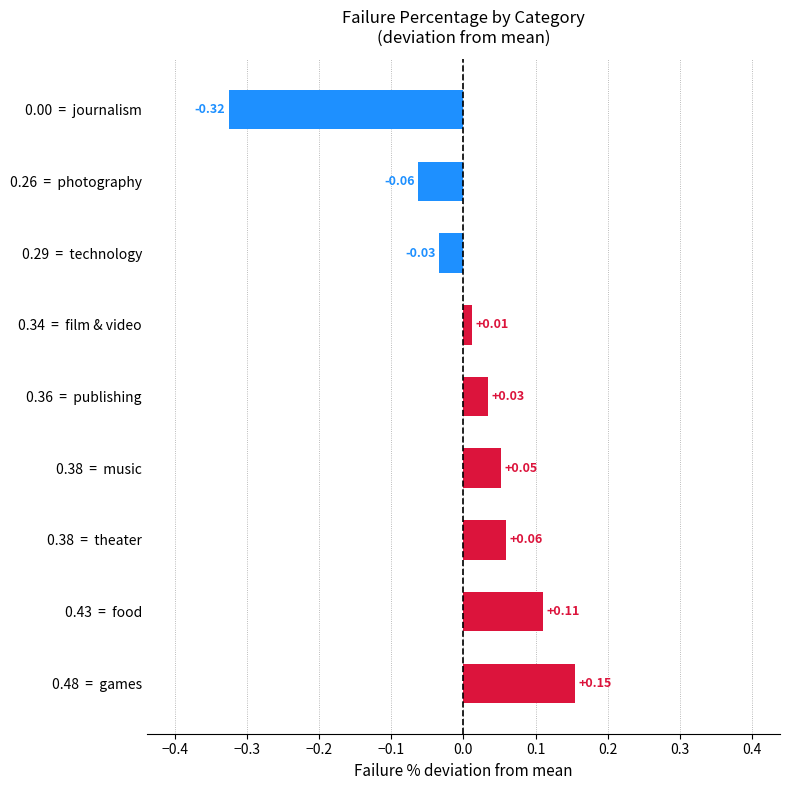

Between 0.36  =  publishing and 0.26  =  photography, which is larger?

0.36  =  publishing